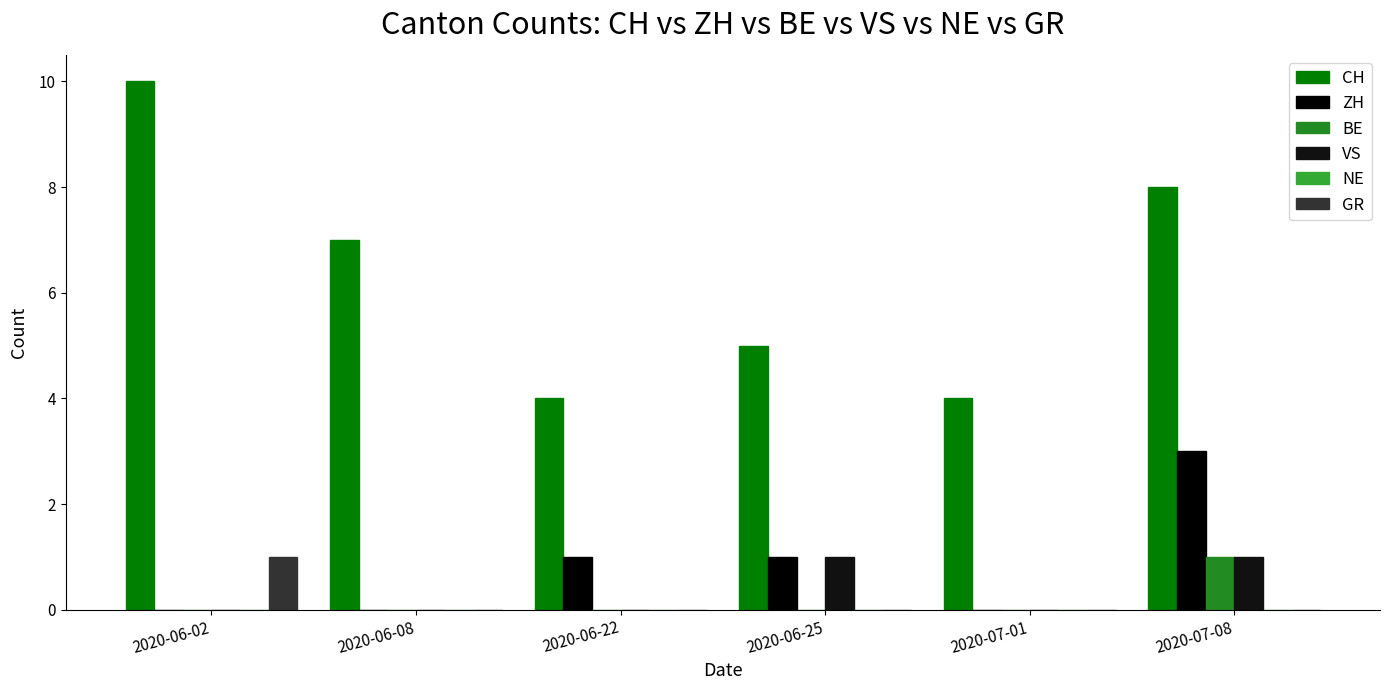

How many groups of bars are there?

6